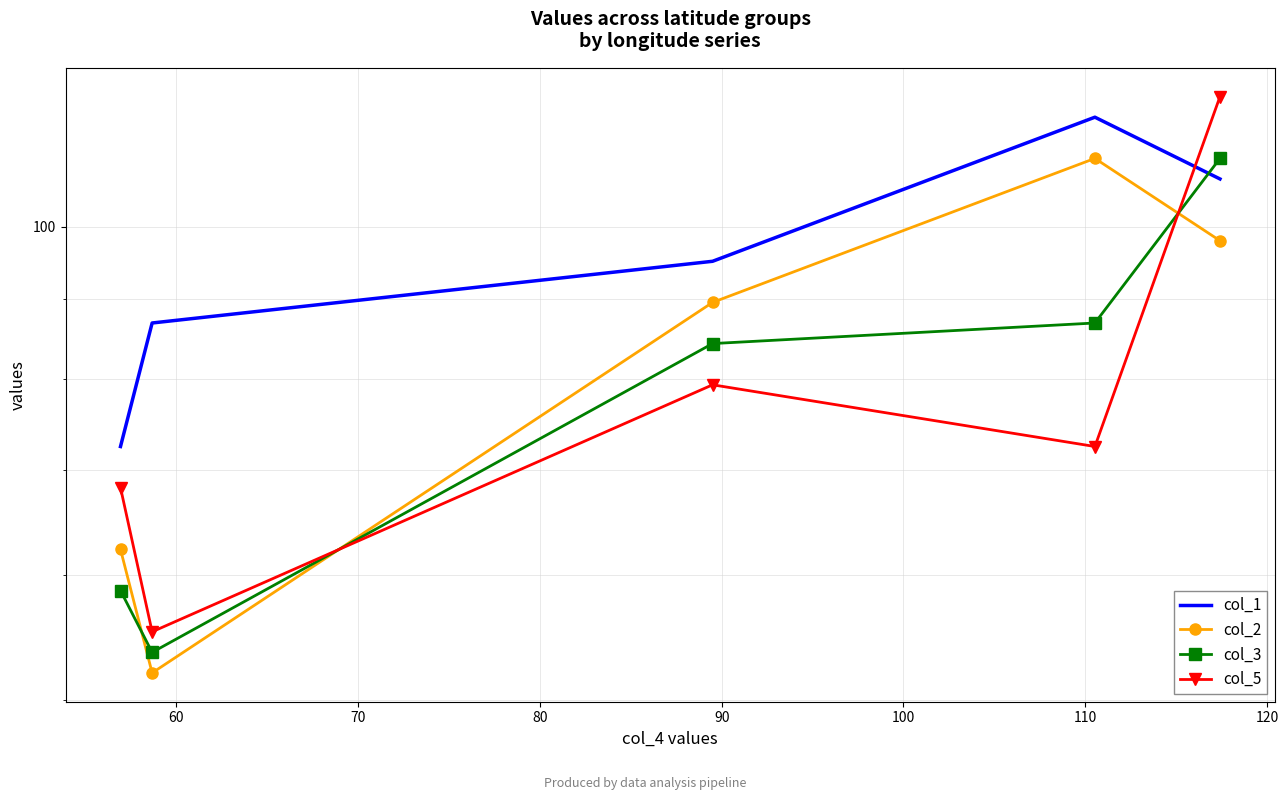

Which series ends up on top after the final intersection of col_5 and col_3?

col_5